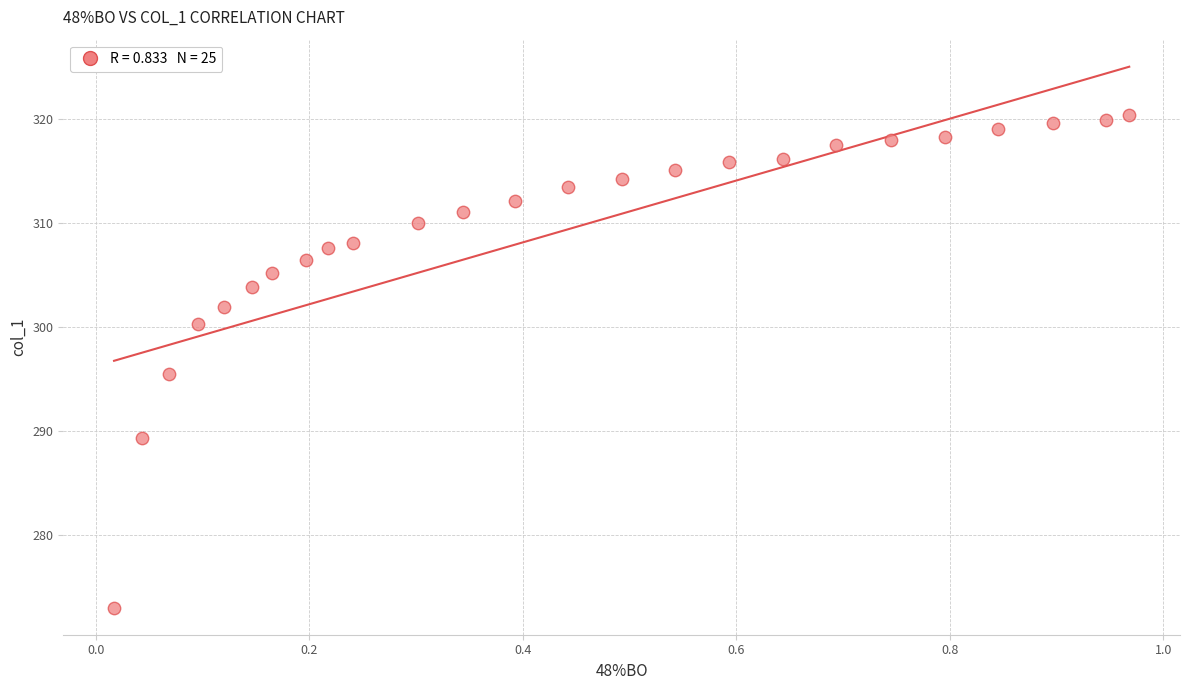

What is the range of Y values (max minus min)?

47.4